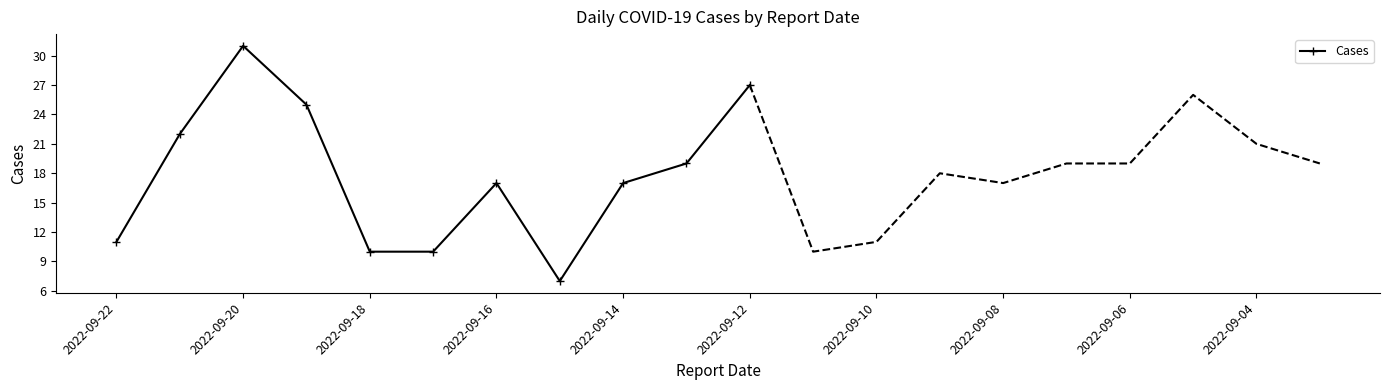

In Cases, how many points are higher than both neighbors (excluding endpoints)?

2